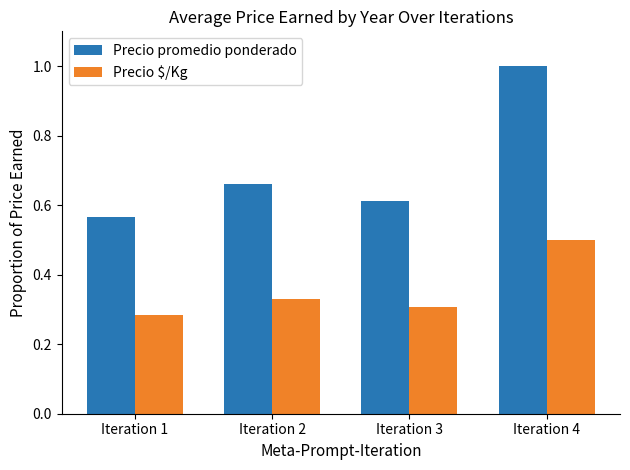

How many distinct data groups are displayed?

2